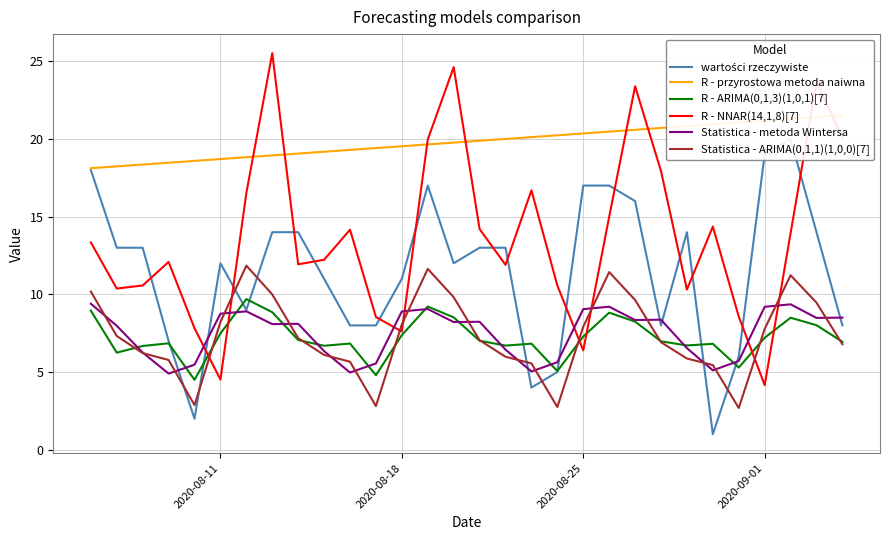

How many data points in wartości rzeczywiste are above 13?

11